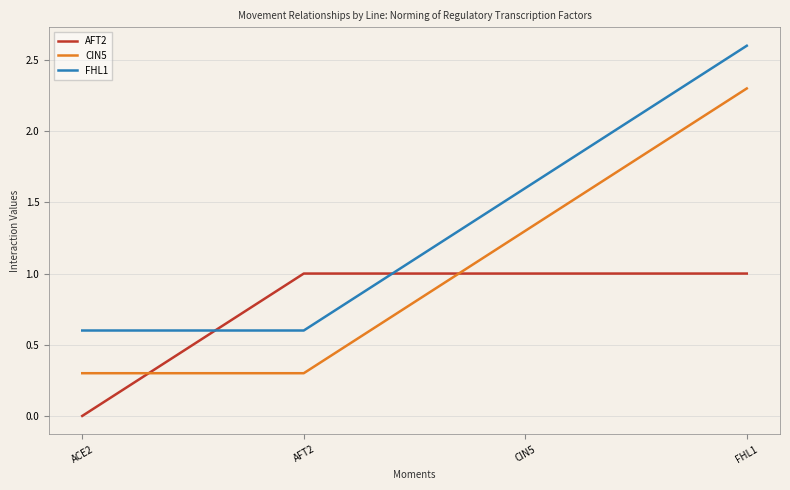

What is the difference between the maximum and second lowest values in the CIN5 series?

2.0